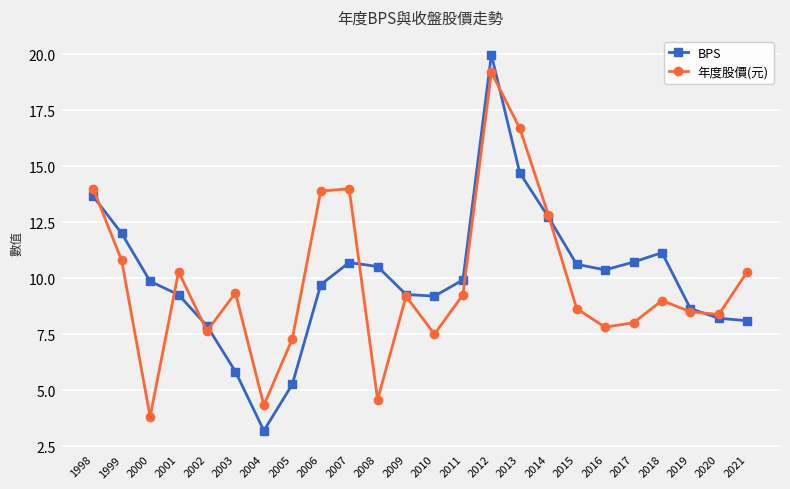

What is the value of the BPS point at the 21st from the left?

11.2